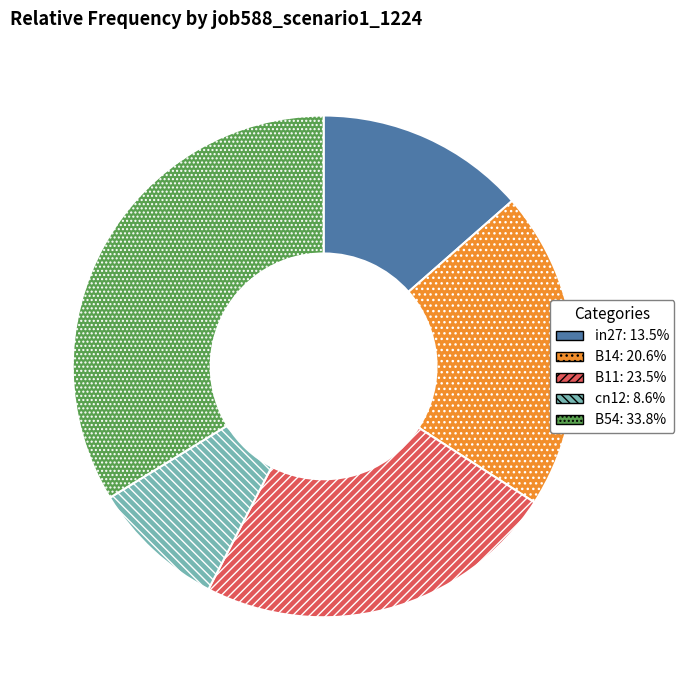

Do B11 and B54 together represent more than half of the pie?

Yes